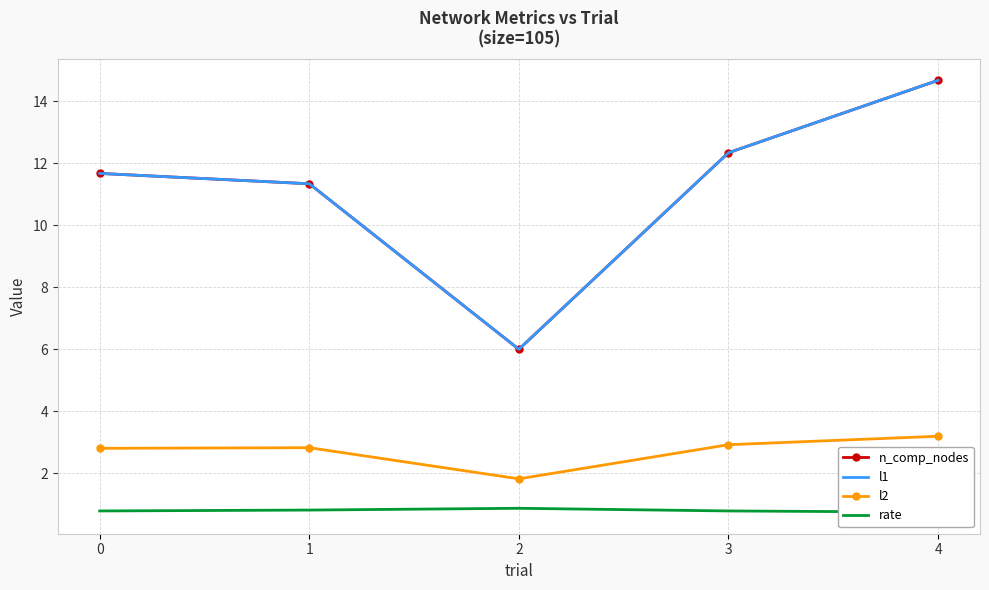

Rank the series by their maximum value, from highest to lowest.

n_comp_nodes, l1, l2, rate